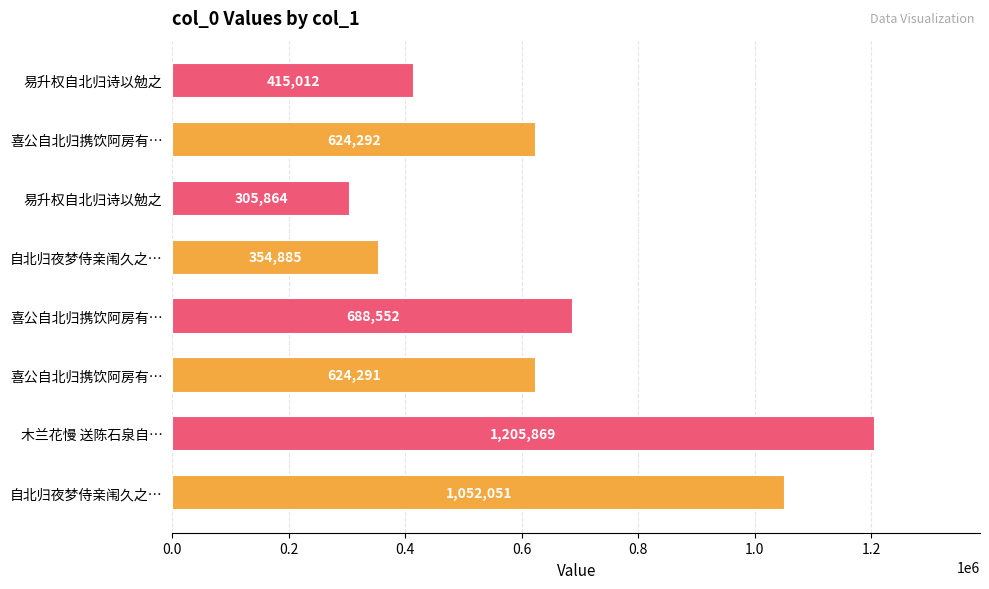

What is the greatest value displayed?

1205869